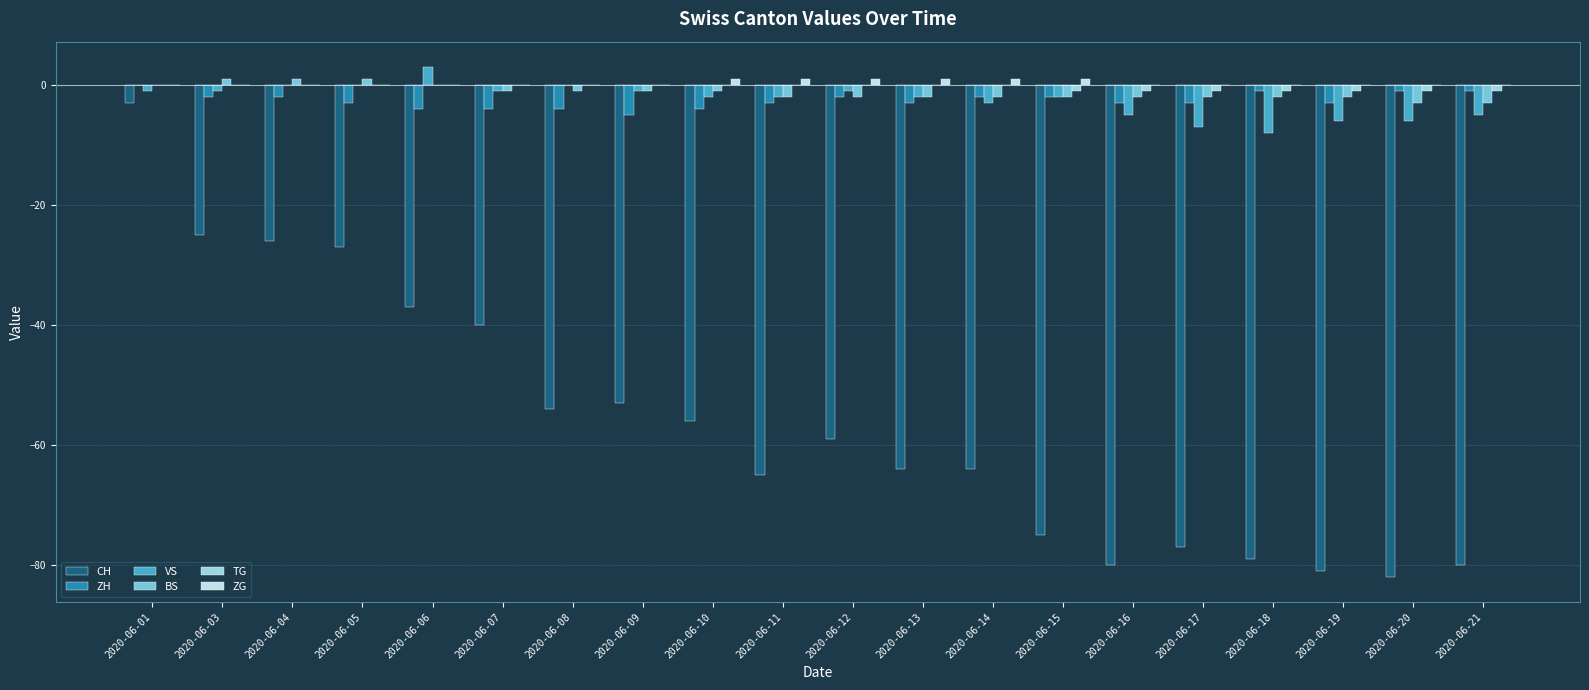

What are all the series names shown in the legend?

CH, ZH, VS, BS, TG, ZG